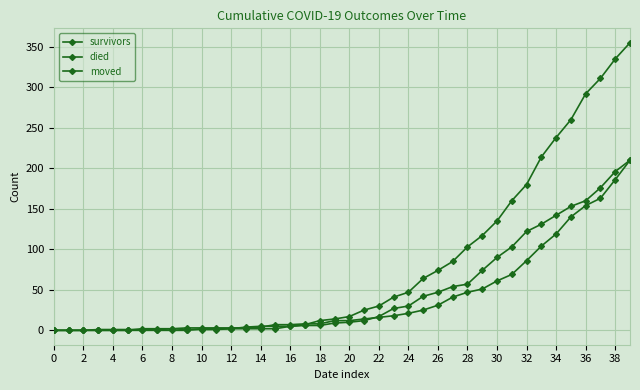

Does the chart display data point markers on the line(s)?

Yes